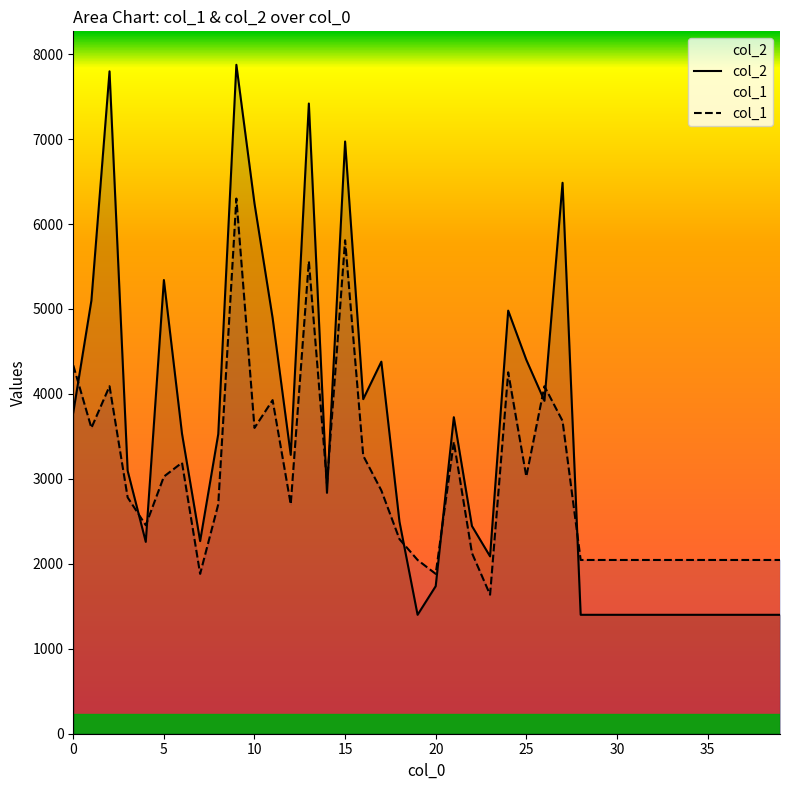

What is the spread (max minus min) of values at 30?

645.5